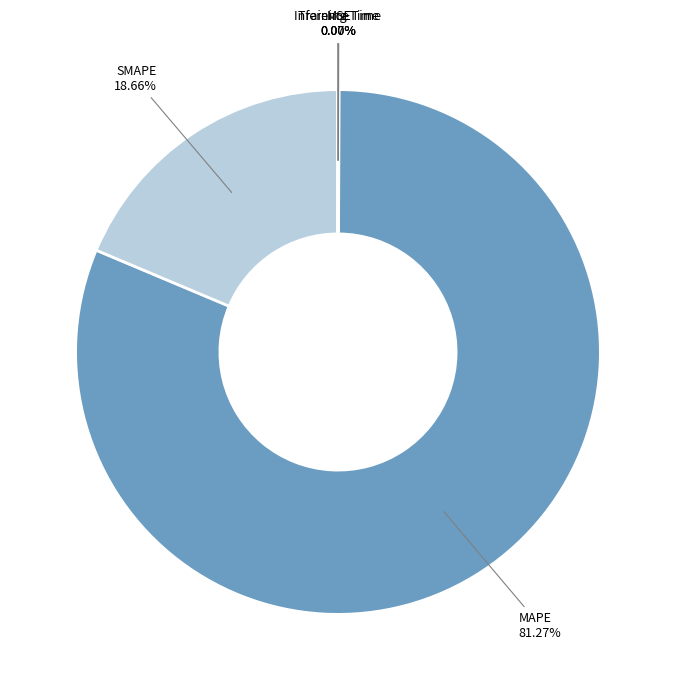

Which category accounts for the majority?

MAPE